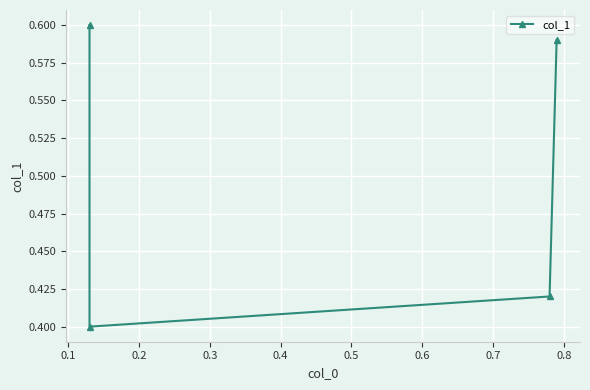

Between 0.3 and 0.1, which is larger?

0.3